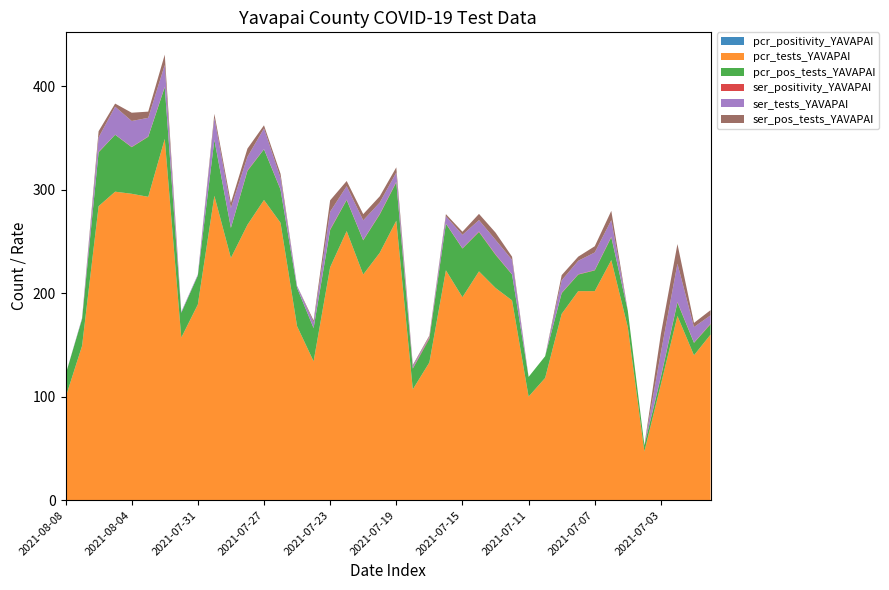

Reading left to right, transcribe all the data shown in this chart.

pcr_positivity_YAVAPAI: 2021-08-08=0.2	2021-08-07=0.2	2021-08-06=0.2	2021-08-05=0.2	2021-08-04=0.2	2021-08-03=0.2	2021-08-02=0.1	2021-08-01=0.2	2021-07-31=0.1	2021-07-30=0.2	2021-07-29=0.1	2021-07-28=0.2	2021-07-27=0.2	2021-07-26=0.1	2021-07-25=0.2	2021-07-24=0.2	2021-07-23=0.2	2021-07-22=0.1	2021-07-21=0.2	2021-07-20=0.2	2021-07-19=0.1	2021-07-18=0.2	2021-07-17=0.2	2021-07-16=0.2	2021-07-15=0.2	2021-07-14=0.2	2021-07-13=0.2	2021-07-12=0.1	2021-07-11=0.2	2021-07-10=0.2	2021-07-09=0.1	2021-07-08=0.1	2021-07-07=0.1	2021-07-06=0.1	2021-07-05=0.1	2021-07-04=0.1	2021-07-03=0.1	2021-07-02=0.1	2021-07-01=0.1	2021-06-30=0.1
pcr_tests_YAVAPAI: 2021-08-08=99.0	2021-08-07=149.0	2021-08-06=284.0	2021-08-05=298.0	2021-08-04=296.0	2021-08-03=293.0	2021-08-02=349.0	2021-08-01=157.0	2021-07-31=189.0	2021-07-30=294.0	2021-07-29=234.0	2021-07-28=266.0	2021-07-27=290.0	2021-07-26=268.0	2021-07-25=168.0	2021-07-24=134.0	2021-07-23=225.0	2021-07-22=260.0	2021-07-21=218.0	2021-07-20=239.0	2021-07-19=270.0	2021-07-18=107.0	2021-07-17=133.0	2021-07-16=222.0	2021-07-15=196.0	2021-07-14=221.0	2021-07-13=205.0	2021-07-12=193.0	2021-07-11=100.0	2021-07-10=118.0	2021-07-09=180.0	2021-07-08=202.0	2021-07-07=202.0	2021-07-06=232.0	2021-07-05=167.0	2021-07-04=47.0	2021-07-03=112.0	2021-07-02=178.0	2021-07-01=140.0	2021-06-30=160.0
pcr_pos_tests_YAVAPAI: 2021-08-08=22.0	2021-08-07=26.0	2021-08-06=52.0	2021-08-05=55.0	2021-08-04=45.0	2021-08-03=58.0	2021-08-02=50.0	2021-08-01=24.0	2021-07-31=28.0	2021-07-30=54.0	2021-07-29=29.0	2021-07-28=52.0	2021-07-27=49.0	2021-07-26=32.0	2021-07-25=37.0	2021-07-24=32.0	2021-07-23=36.0	2021-07-22=30.0	2021-07-21=33.0	2021-07-20=37.0	2021-07-19=37.0	2021-07-18=20.0	2021-07-17=23.0	2021-07-16=45.0	2021-07-15=47.0	2021-07-14=38.0	2021-07-13=32.0	2021-07-12=25.0	2021-07-11=19.0	2021-07-10=21.0	2021-07-09=20.0	2021-07-08=16.0	2021-07-07=20.0	2021-07-06=22.0	2021-07-05=16.0	2021-07-04=6.0	2021-07-03=7.0	2021-07-02=13.0	2021-07-01=12.0	2021-06-30=10.0
ser_positivity_YAVAPAI: 2021-08-08=0.0	2021-08-07=0.0	2021-08-06=0.4	2021-08-05=0.1	2021-08-04=0.3	2021-08-03=0.3	2021-08-02=0.5	2021-08-01=0.0	2021-07-31=0.0	2021-07-30=0.2	2021-07-29=0.3	2021-07-28=0.6	2021-07-27=0.1	2021-07-26=0.4	2021-07-25=0.0	2021-07-24=0.4	2021-07-23=0.6	2021-07-22=0.4	2021-07-21=0.3	2021-07-20=0.5	2021-07-19=0.6	2021-07-18=0.5	2021-07-17=1.0	2021-07-16=0.3	2021-07-15=0.2	2021-07-14=0.5	2021-07-13=0.5	2021-07-12=0.2	2021-07-11=0.0	2021-07-10=0.0	2021-07-09=0.4	2021-07-08=0.3	2021-07-07=0.4	2021-07-06=0.6	2021-07-05=0.0	2021-07-04=0.0	2021-07-03=0.8	2021-07-02=0.5	2021-07-01=0.3	2021-06-30=0.6
ser_tests_YAVAPAI: 2021-08-08=0.0	2021-08-07=1.0	2021-08-06=14.0	2021-08-05=27.0	2021-08-04=25.0	2021-08-03=18.0	2021-08-02=21.0	2021-08-01=1.0	2021-07-31=1.0	2021-07-30=21.0	2021-07-29=19.0	2021-07-28=13.0	2021-07-27=20.0	2021-07-26=11.0	2021-07-25=2.0	2021-07-24=5.0	2021-07-23=17.0	2021-07-22=13.0	2021-07-21=19.0	2021-07-20=11.0	2021-07-19=9.0	2021-07-18=2.0	2021-07-17=1.0	2021-07-16=7.0	2021-07-15=13.0	2021-07-14=11.0	2021-07-13=14.0	2021-07-12=14.0	2021-07-11=0.0	2021-07-10=0.0	2021-07-09=12.0	2021-07-08=13.0	2021-07-07=17.0	2021-07-06=16.0	2021-07-05=0.0	2021-07-04=0.0	2021-07-03=23.0	2021-07-02=37.0	2021-07-01=15.0	2021-06-30=8.0
ser_pos_tests_YAVAPAI: 2021-08-08=0.0	2021-08-07=0.0	2021-08-06=6.0	2021-08-05=3.0	2021-08-04=8.0	2021-08-03=6.0	2021-08-02=10.0	2021-08-01=0.0	2021-07-31=0.0	2021-07-30=4.0	2021-07-29=5.0	2021-07-28=8.0	2021-07-27=3.0	2021-07-26=4.0	2021-07-25=0.0	2021-07-24=2.0	2021-07-23=11.0	2021-07-22=5.0	2021-07-21=6.0	2021-07-20=6.0	2021-07-19=5.0	2021-07-18=1.0	2021-07-17=1.0	2021-07-16=2.0	2021-07-15=3.0	2021-07-14=6.0	2021-07-13=7.0	2021-07-12=3.0	2021-07-11=0.0	2021-07-10=0.0	2021-07-09=5.0	2021-07-08=4.0	2021-07-07=6.0	2021-07-06=9.0	2021-07-05=0.0	2021-07-04=0.0	2021-07-03=18.0	2021-07-02=19.0	2021-07-01=4.0	2021-06-30=5.0